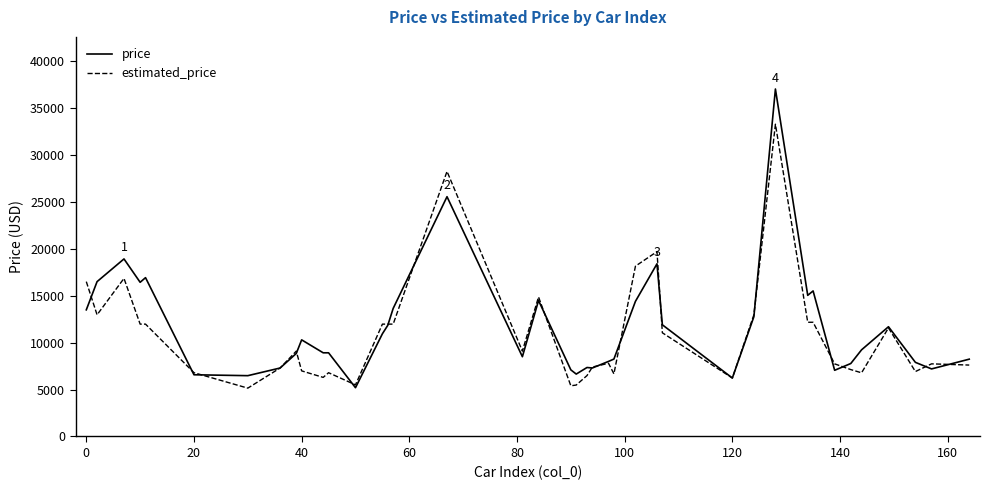

What is the lowest value of the estimated_price series?

5151